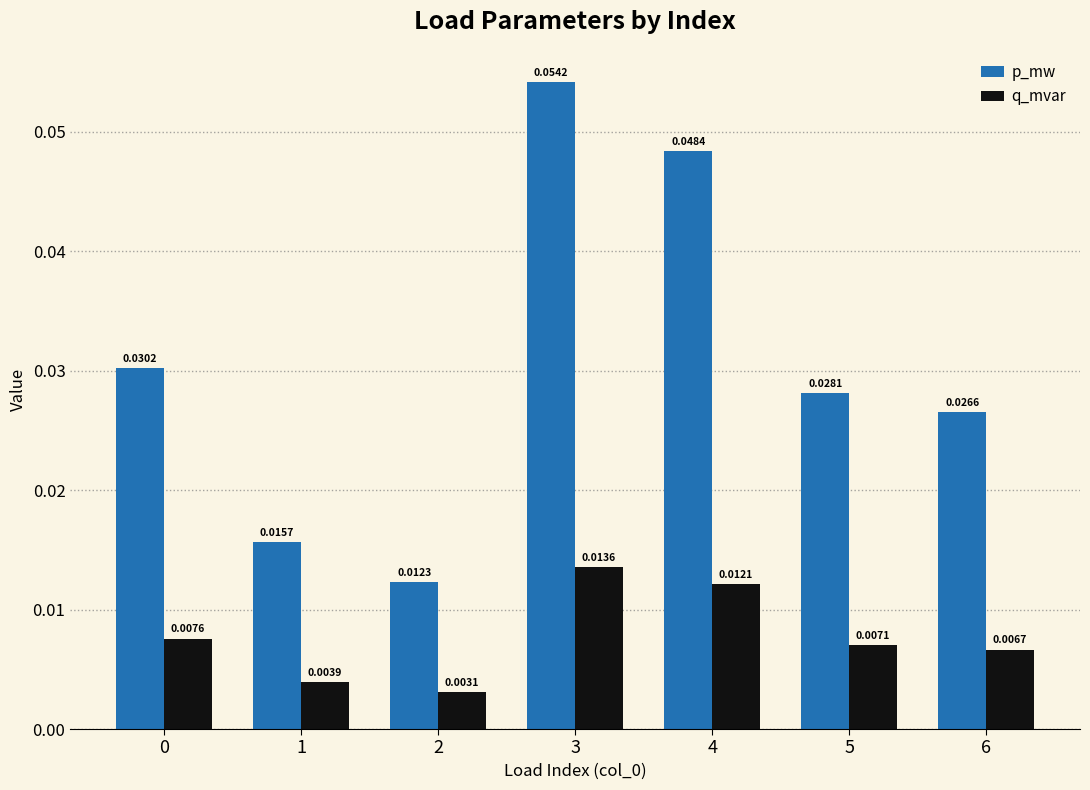

At which category is the sum across all series the highest?

3